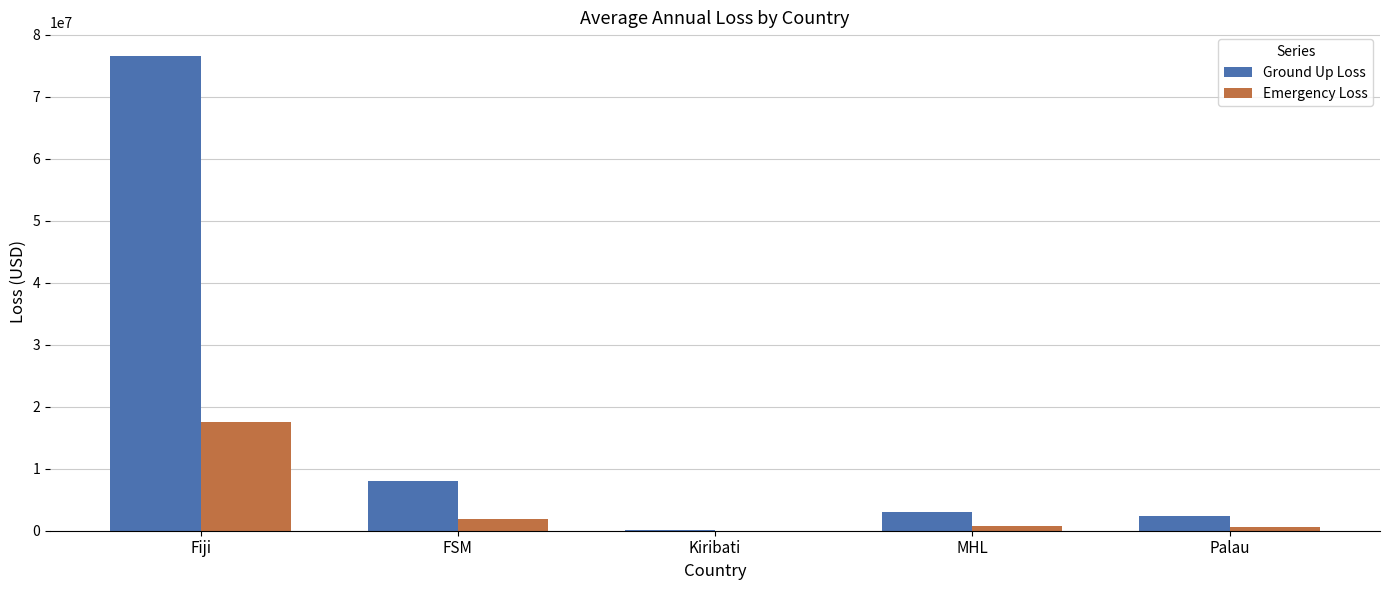

What is the greatest value displayed?

76536979.9